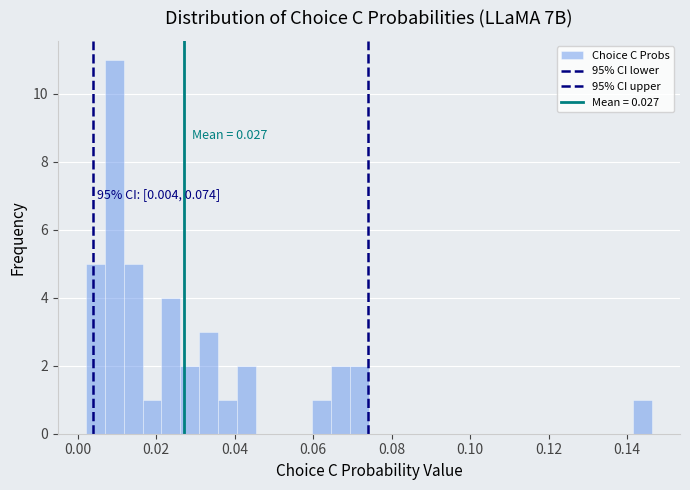

Read against the x-axis, roughly where is the centre of the tallest bar?

0.010